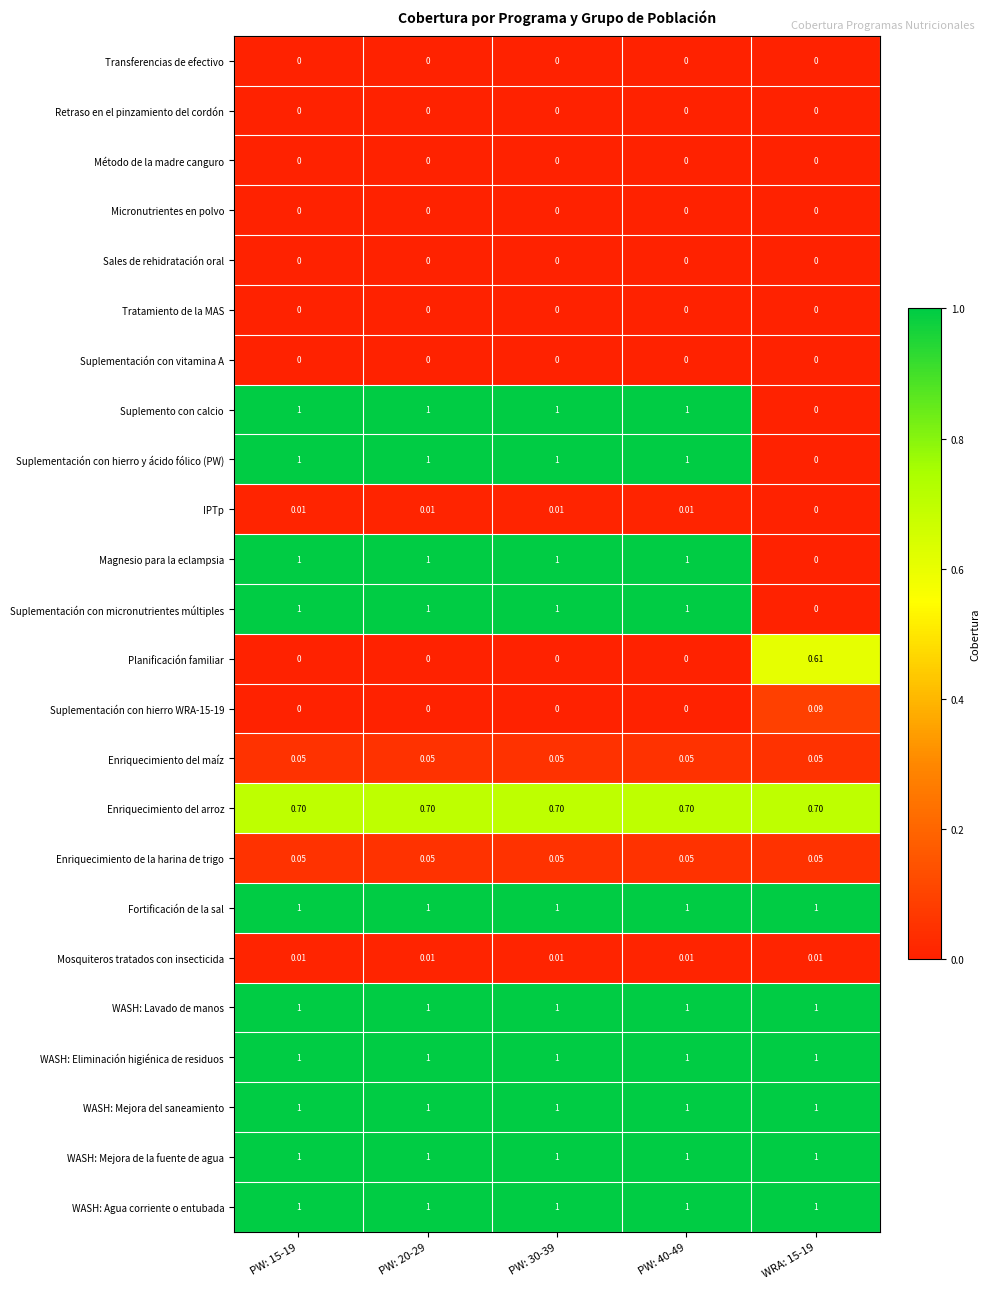

Is the value of Enriquecimiento del maíz at PW: 40-49 greater than the value of WASH: Agua corriente o entubada at PW: 20-29?

No